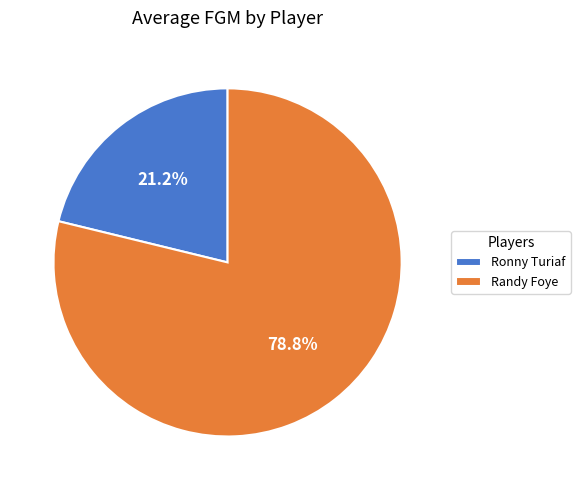

True or false: Randy Foye accounts for 86% of the total.

False